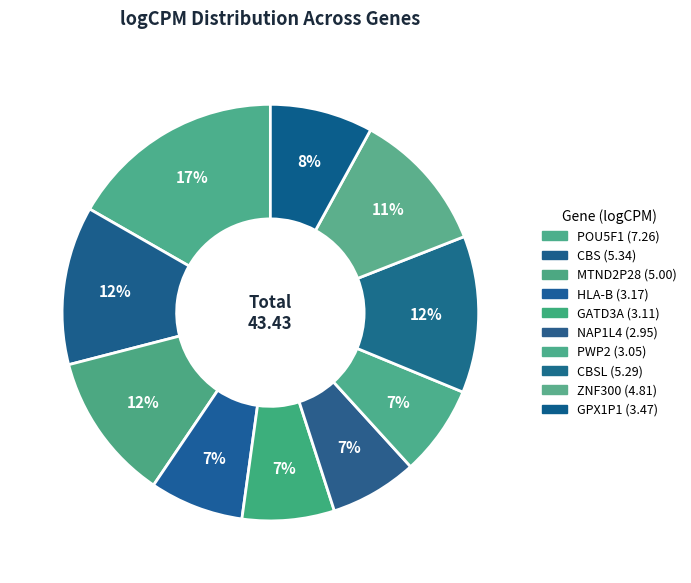

To the nearest percent, what is the difference between the largest and smallest slice percentages?

10%